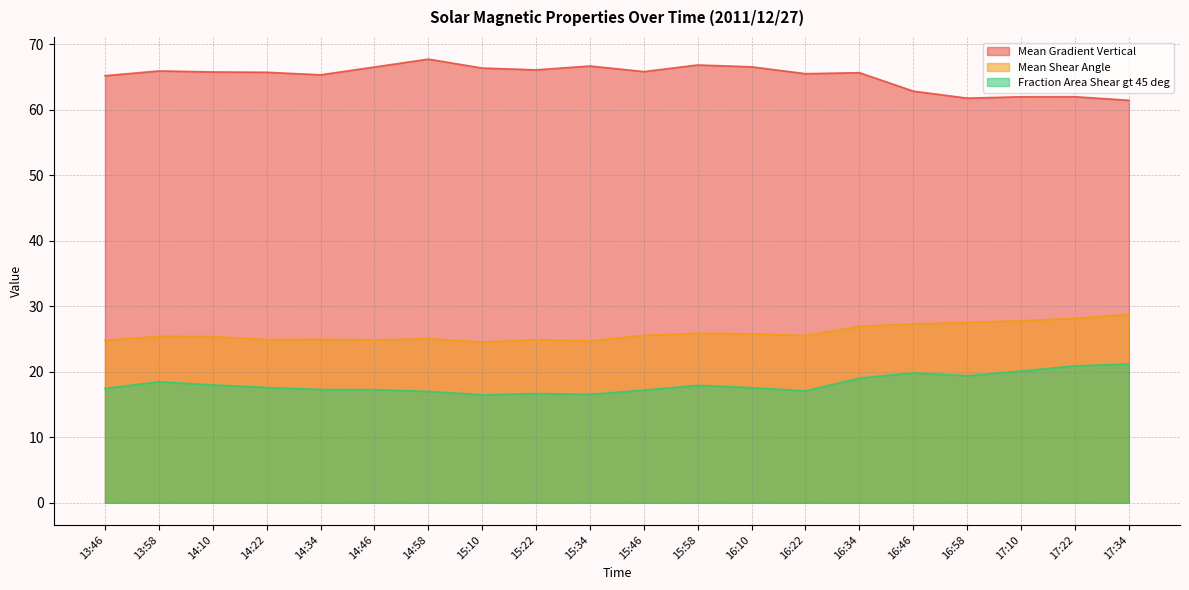

What is the total value across all series at 17:22?

111.0